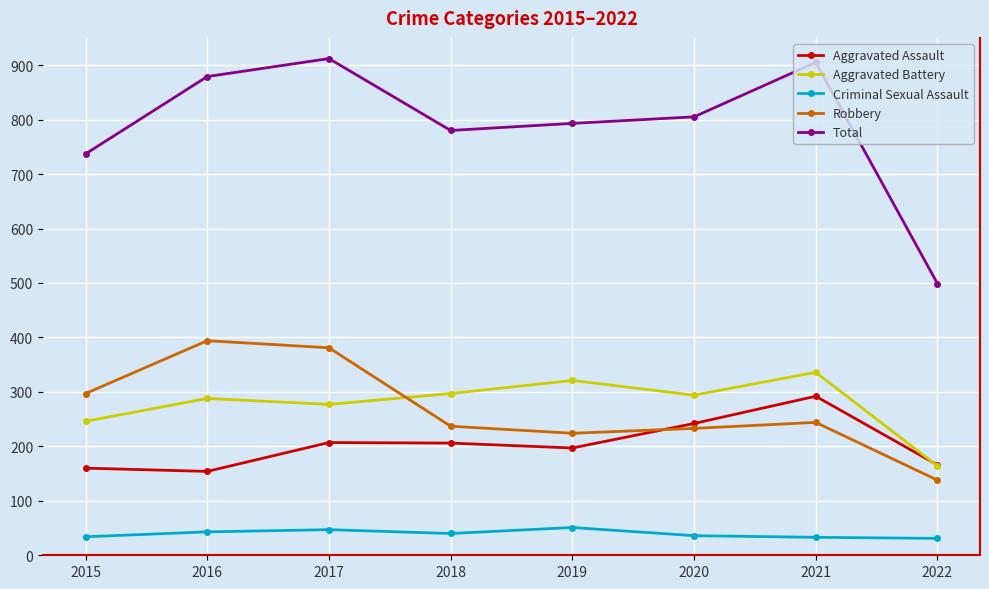

What is the minimum value shown in the chart?

31